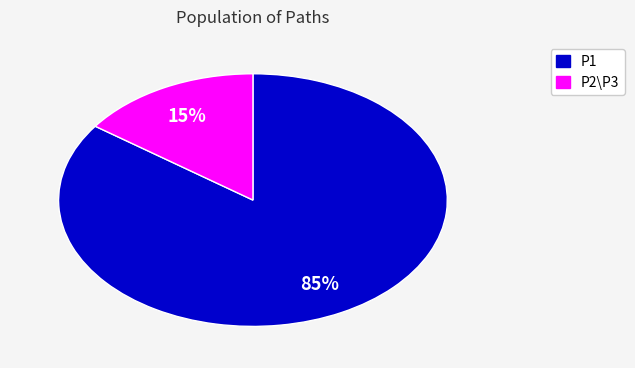

Is there any slice that represents more than half of the pie?

Yes